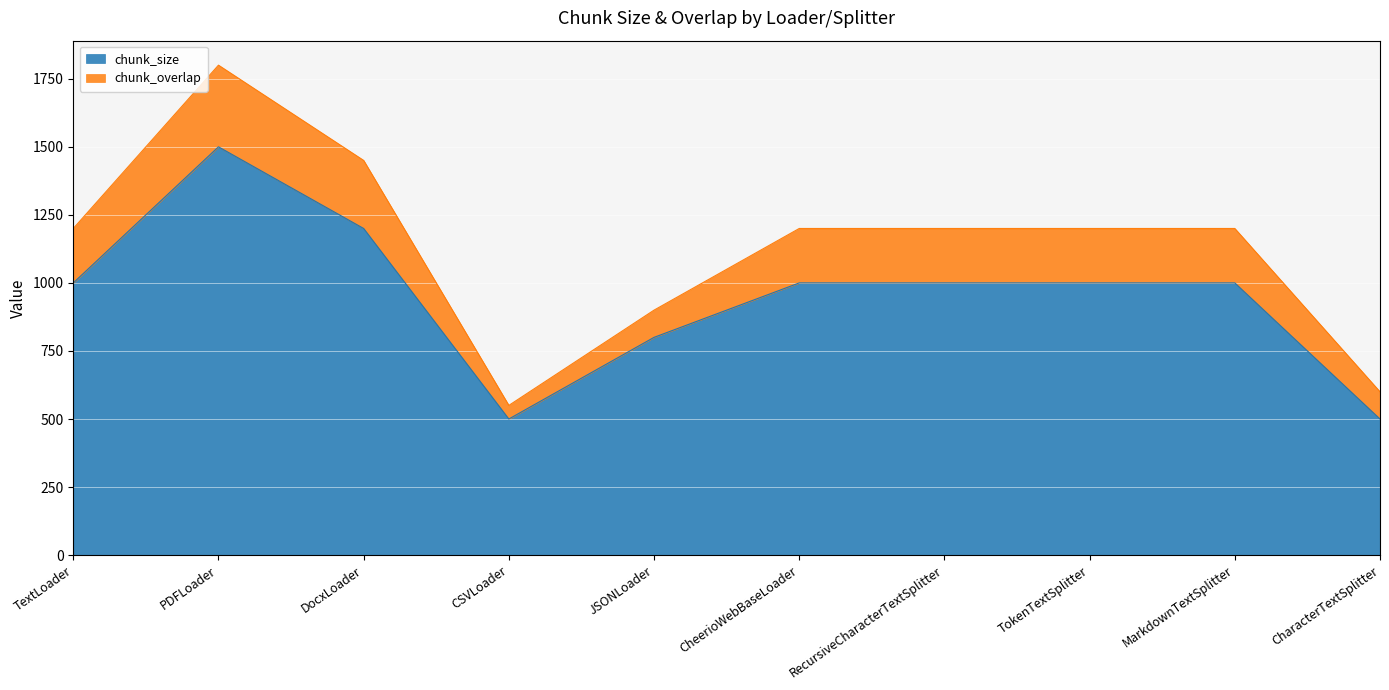

The chart shows a value of 800 at JSONLoader. True or false?

True